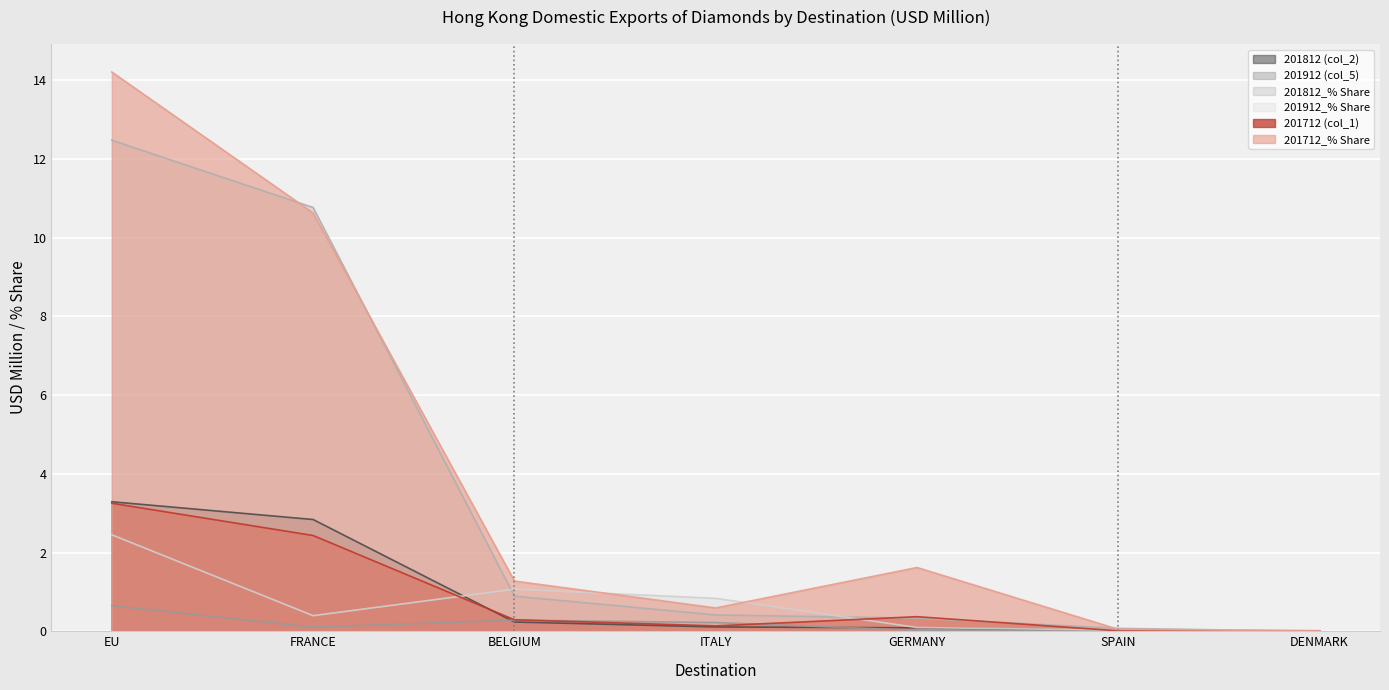

What is the difference between the maximum and minimum values in the 201712 (col_1) series?

3.2